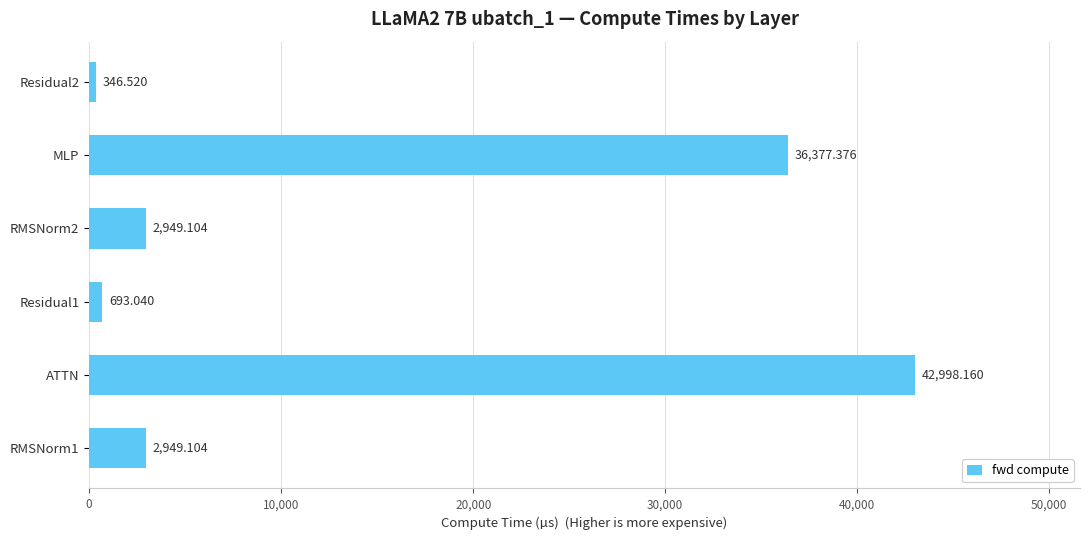

Between Residual1 and ATTN, which is larger?

ATTN